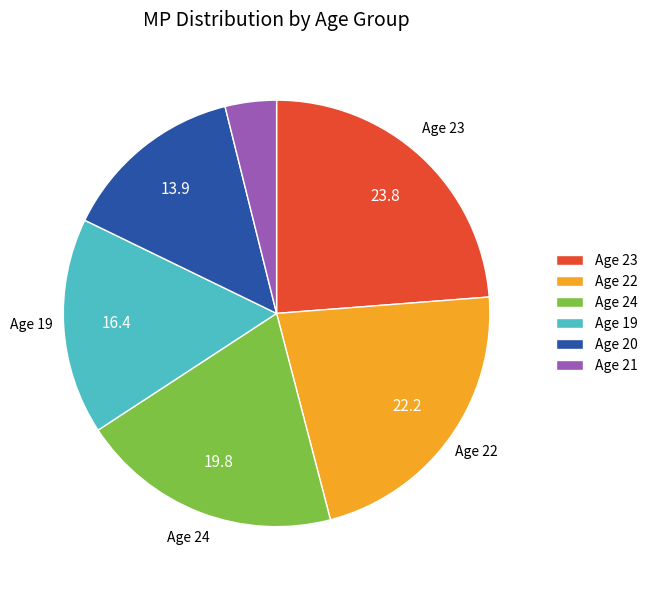

Does any single category account for the majority?

No